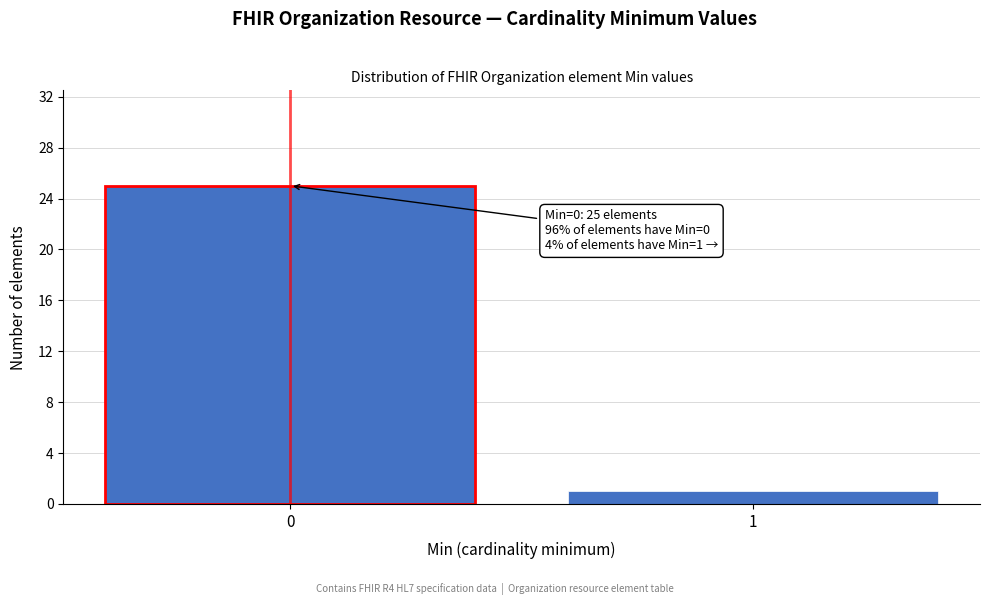

Reading left to right, extract all data points from this chart.

0=25	1=1